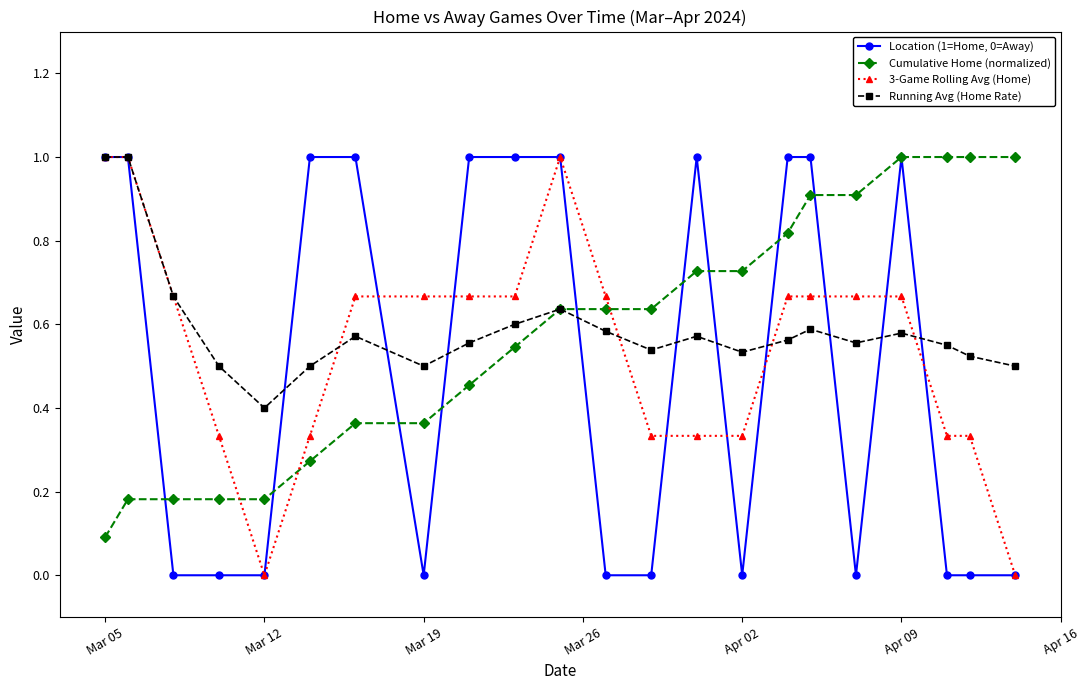

True or false: Cumulative Home (normalized) and 3-Game Rolling Avg (Home) intersect in this chart.

True